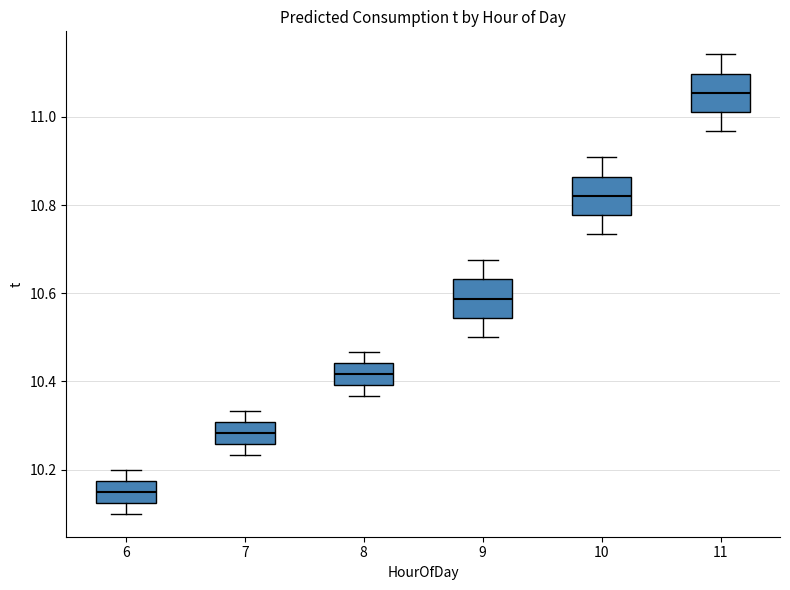

Which box's median line is the highest?

11